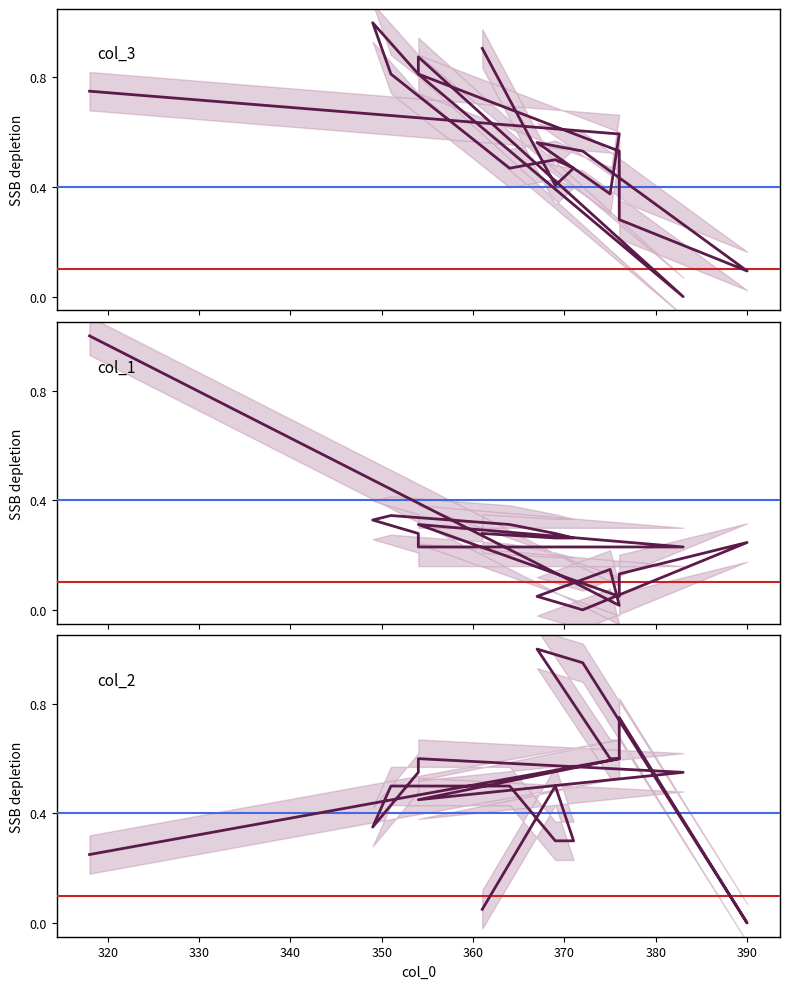

Count the number of data series in this chart.

3